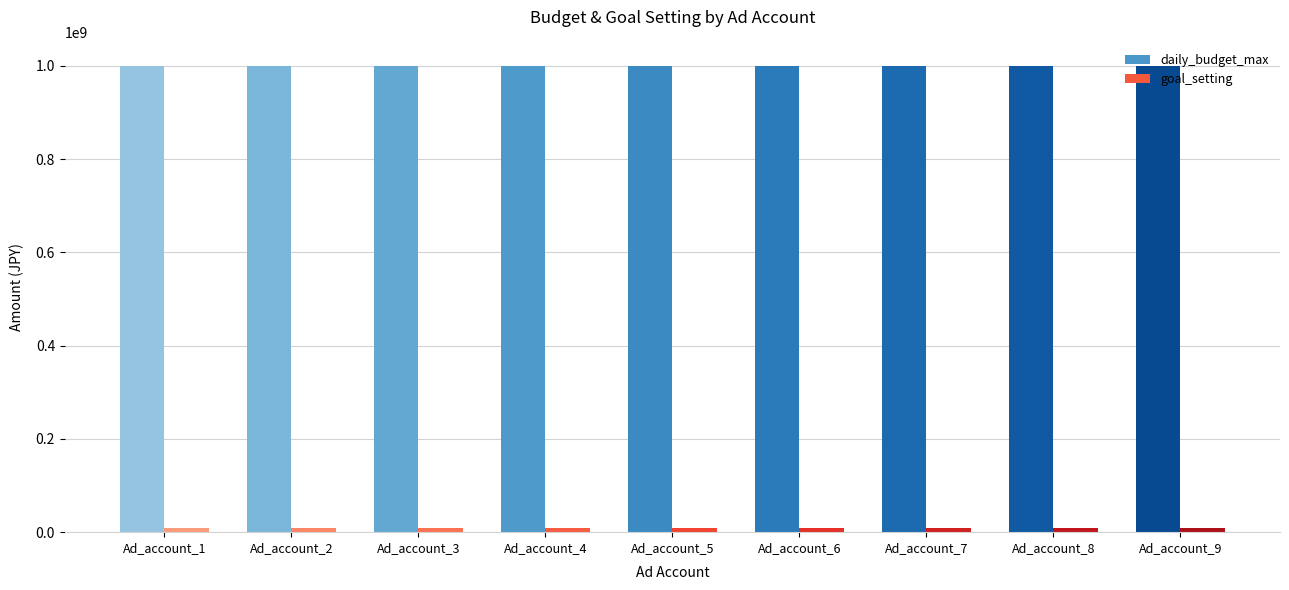

What is the average value of the daily_budget_max series?

1000000000